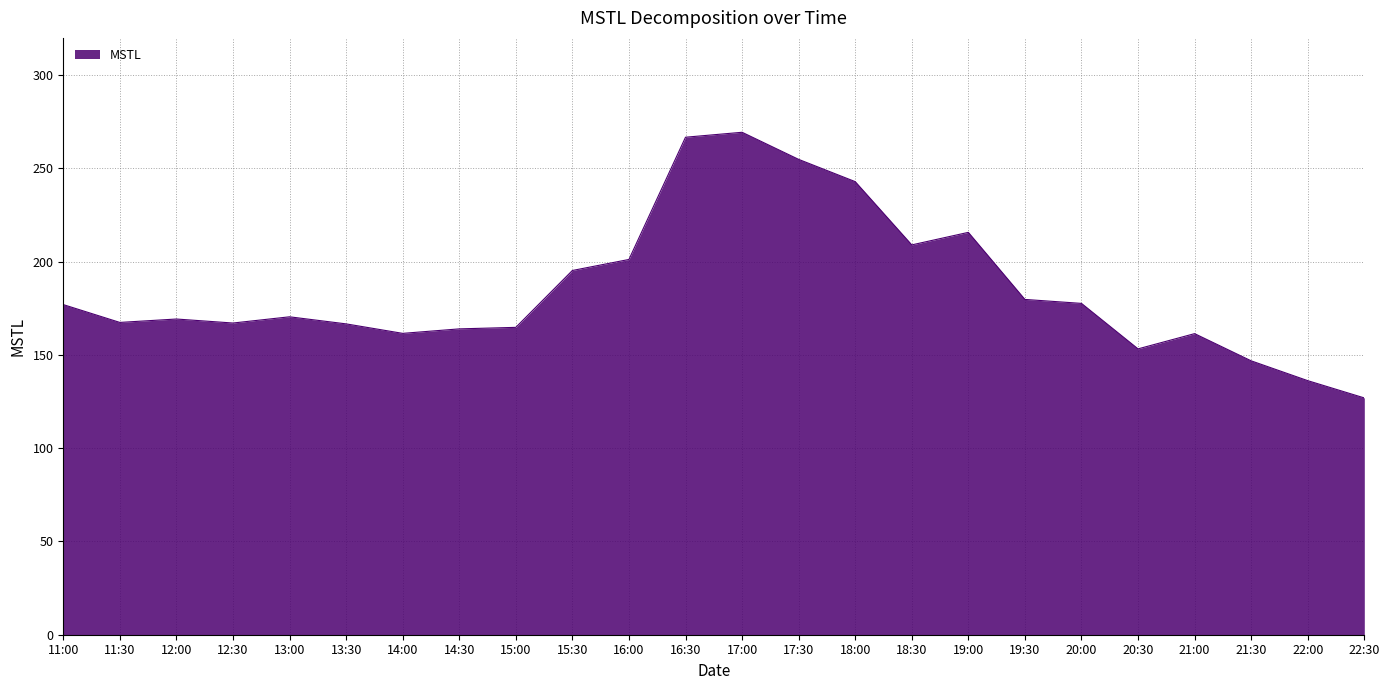

What is the minimum value shown in the chart?

127.0